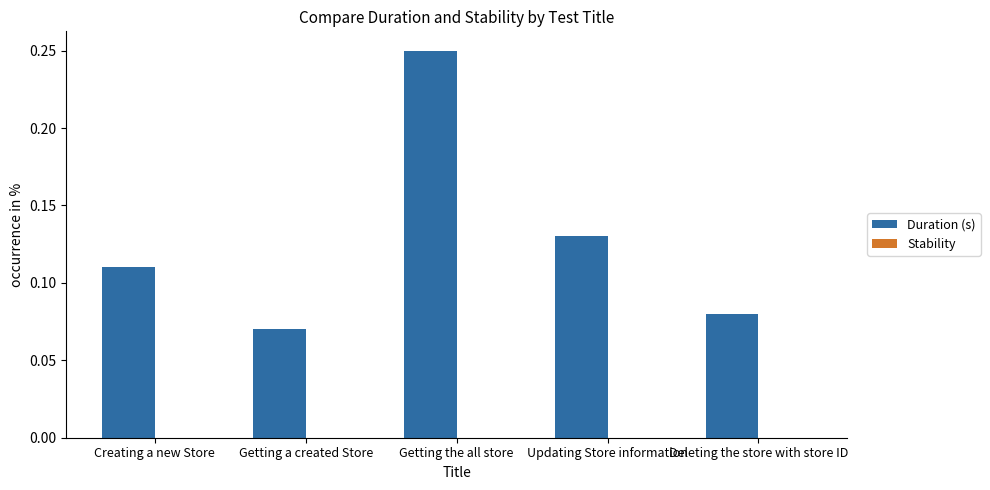

Which label corresponds to the smallest value in the chart?

Getting a created Store